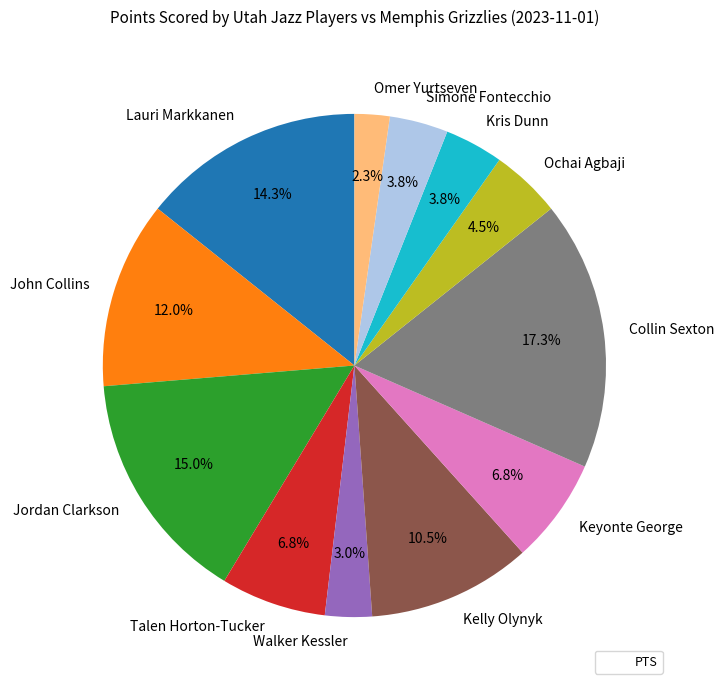

What is the largest slice in the pie chart?

Collin Sexton